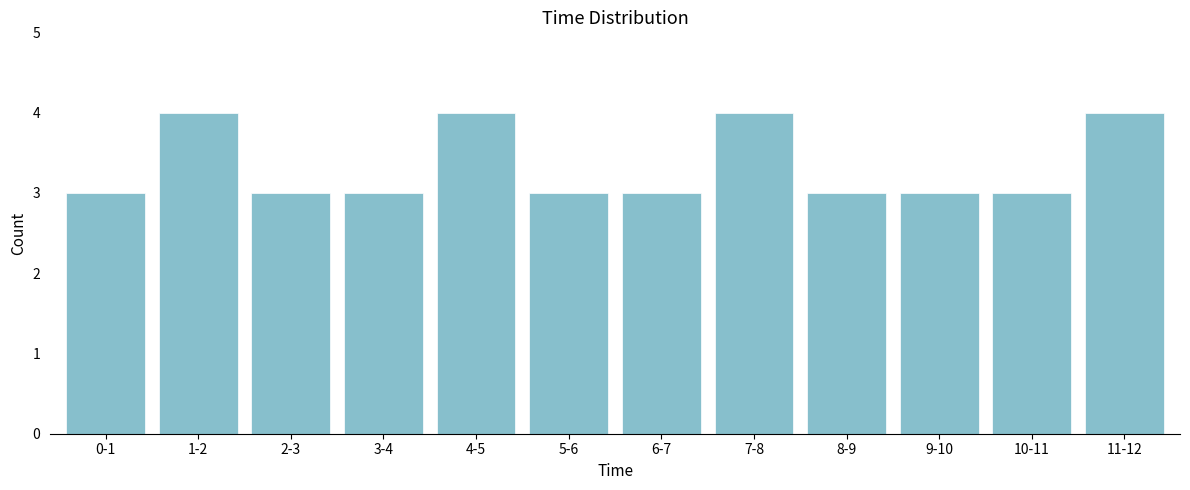

Reading left to right, extract all data points from this chart.

0-1=3	1-2=4	2-3=3	3-4=3	4-5=4	5-6=3	6-7=3	7-8=4	8-9=3	9-10=3	10-11=3	11-12=4